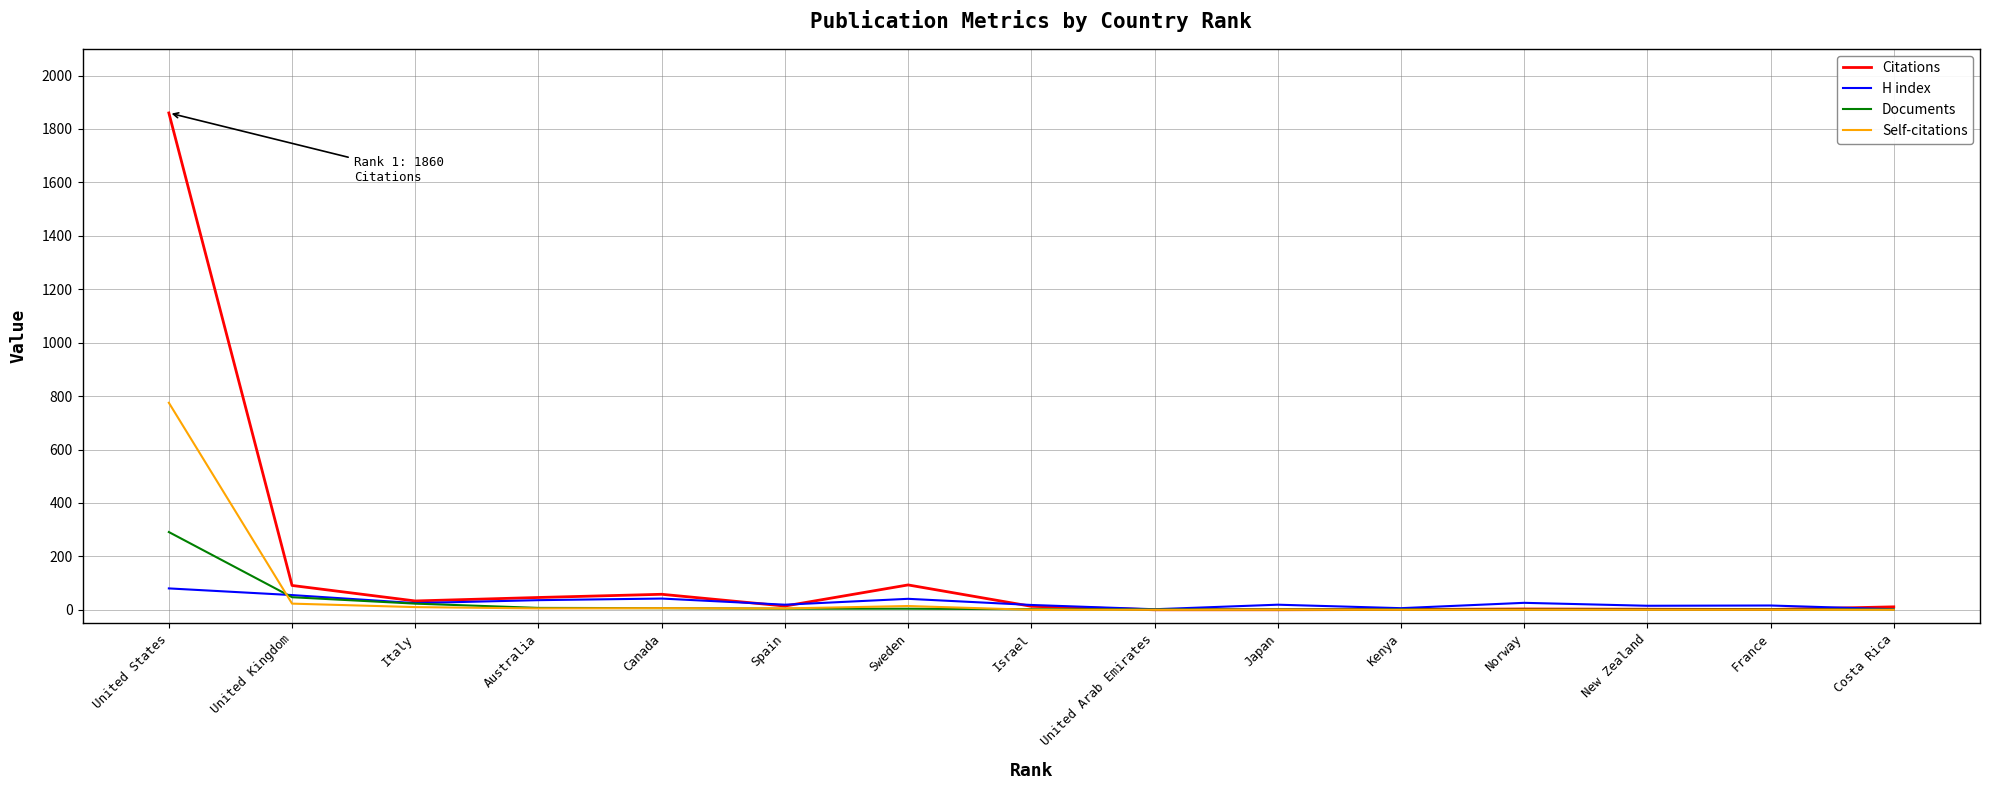

Which series has the largest total across all categories?

Citations